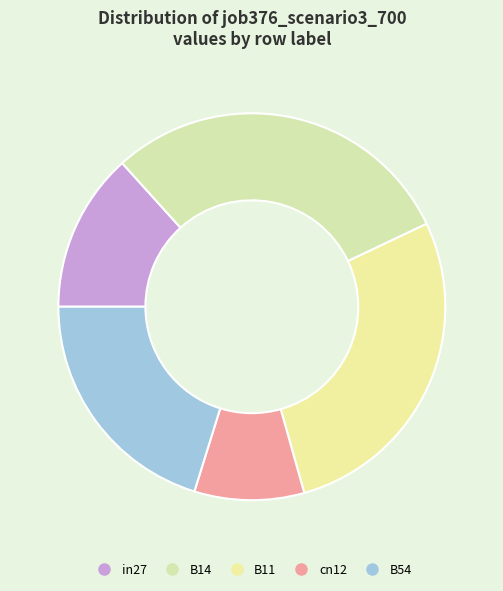

What percentage is the B54 slice, to the nearest percent?

20%